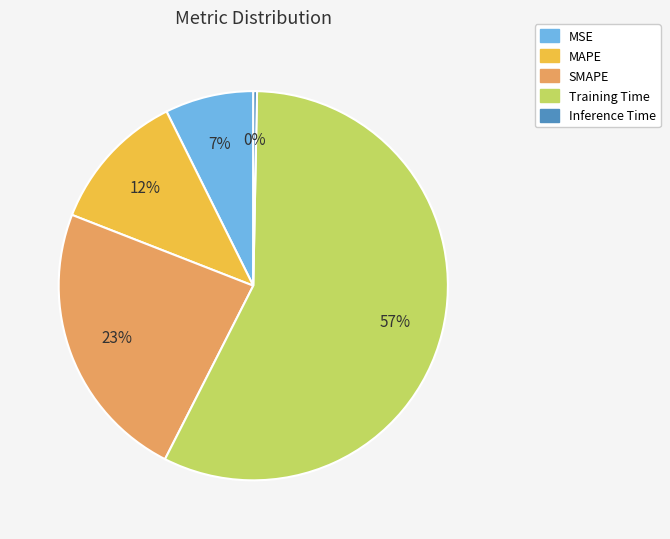

To the nearest percent, what portion does SMAPE represent?

23%